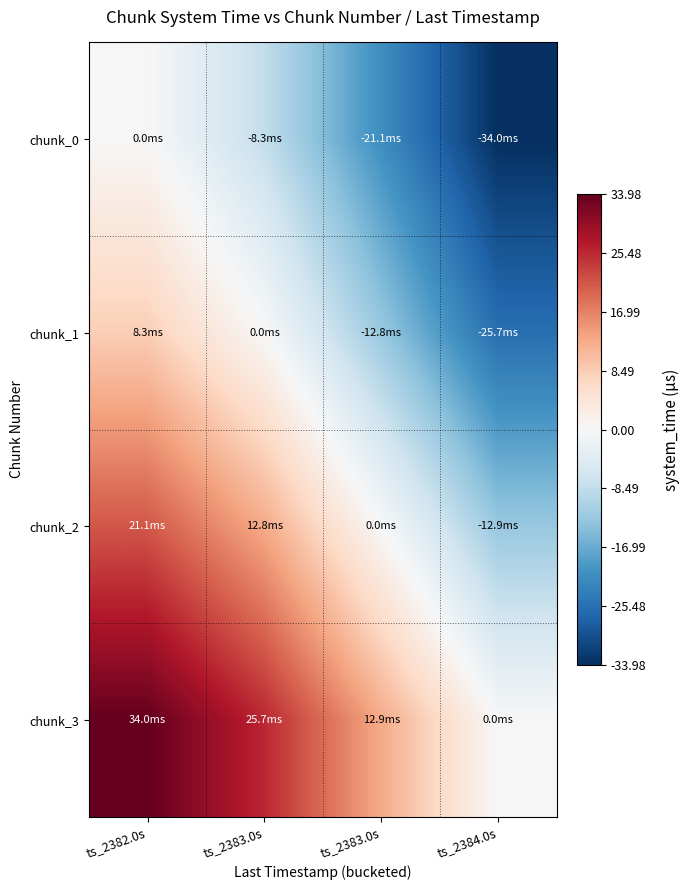

Reading left to right, what are all the values shown in this chart?

chunk_0: ts_2382.0s=0	ts_2383.0s=-8317476	ts_2383.0s=-21120208	ts_2384.0s=-33976943
chunk_1: ts_2382.0s=8317476	ts_2383.0s=0	ts_2383.0s=-12802732	ts_2384.0s=-25659467
chunk_2: ts_2382.0s=21120208	ts_2383.0s=12802732	ts_2383.0s=0	ts_2384.0s=-12856735
chunk_3: ts_2382.0s=33976943	ts_2383.0s=25659467	ts_2383.0s=12856735	ts_2384.0s=0